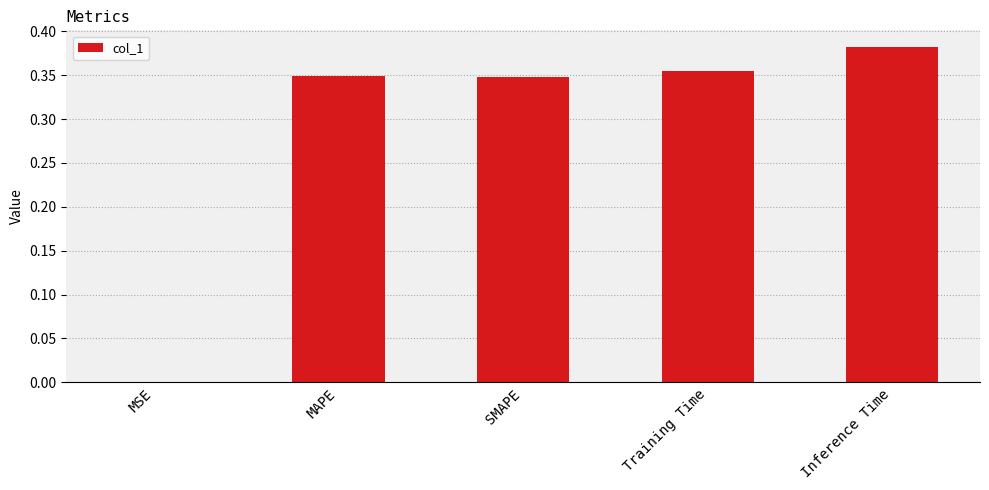

Which category has the highest value across all series?

Inference Time